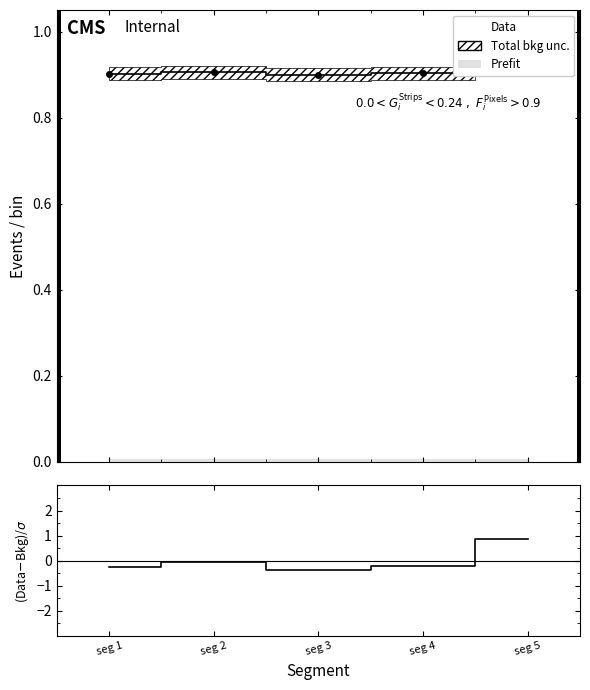

How many Data values are between 0 and 1?

5